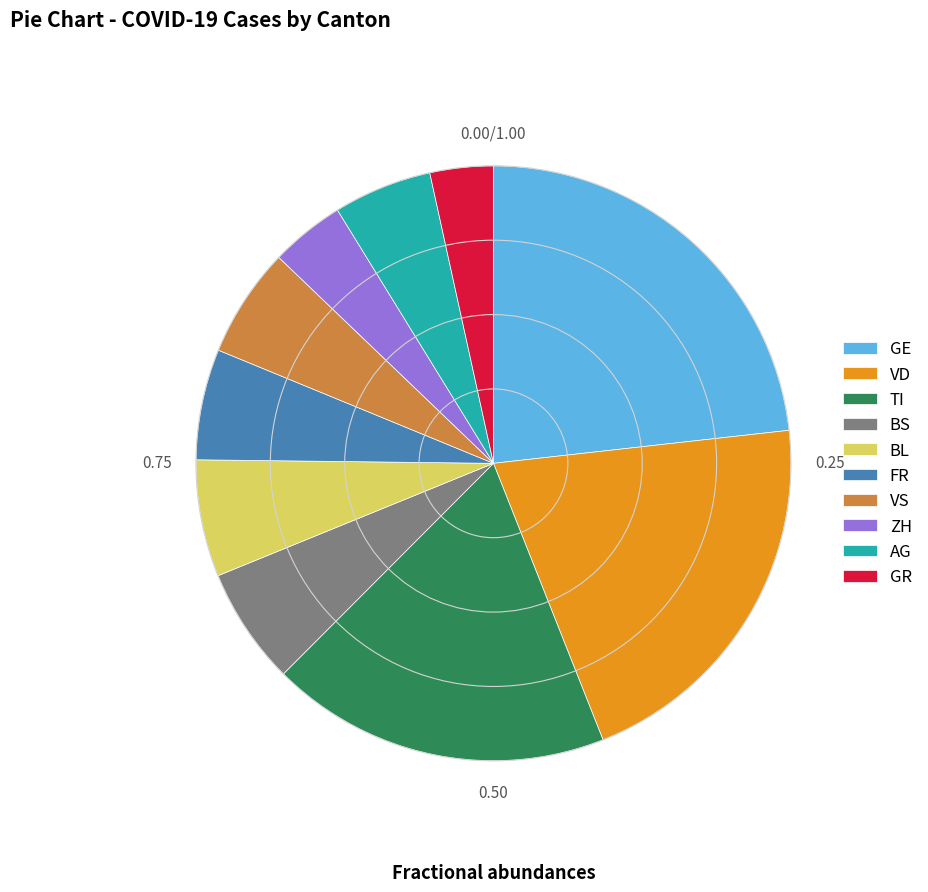

How many slices are in this pie chart?

10